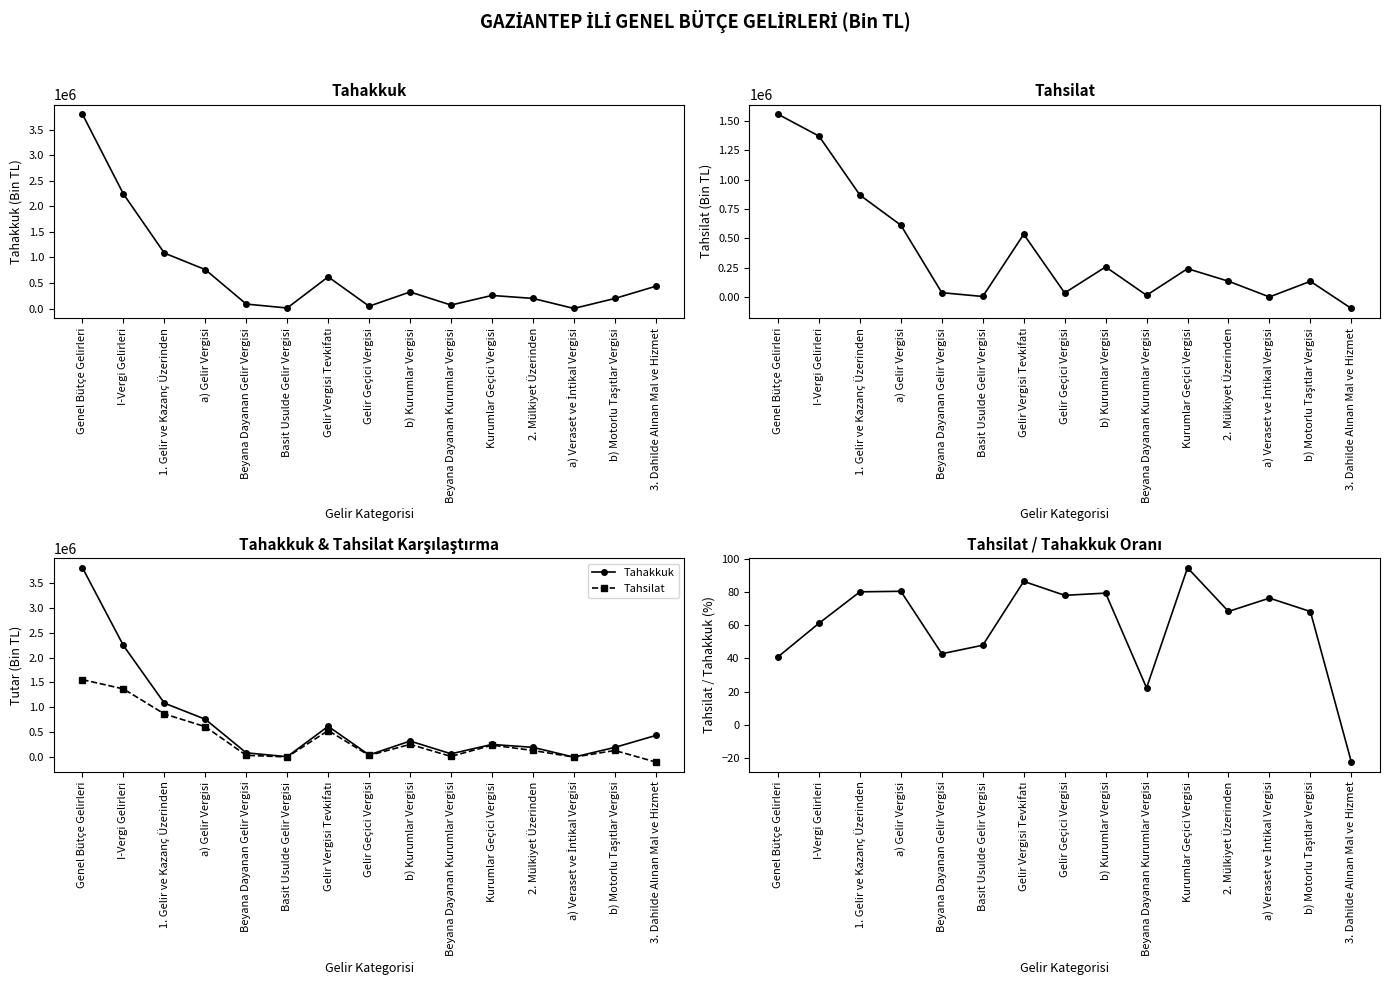

The value of Tahsilat at b) Motorlu Taşıtlar Vergisi is 133965.0. True or false?

True